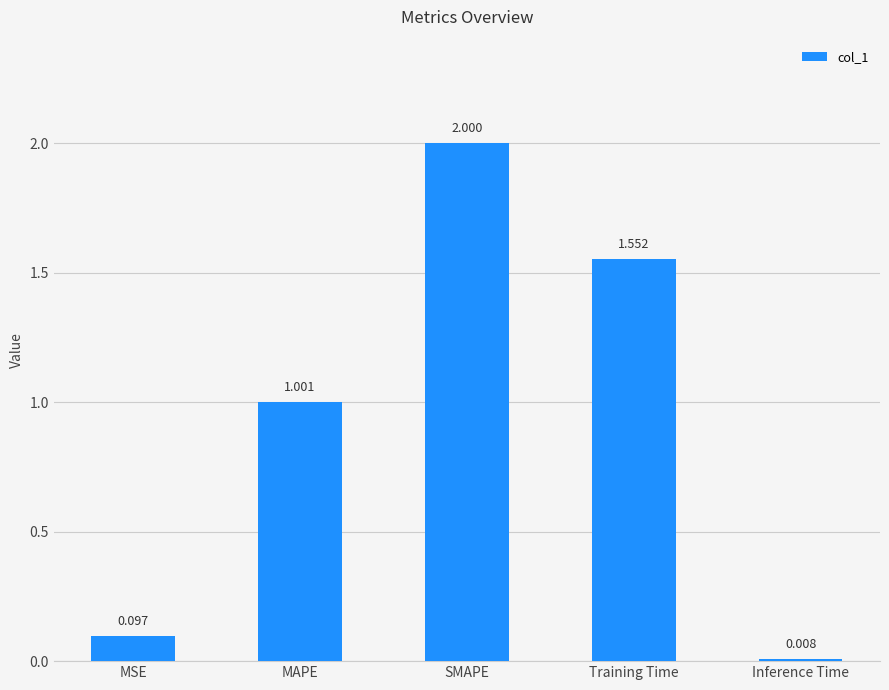

What is the maximum value shown in the chart?

2.0